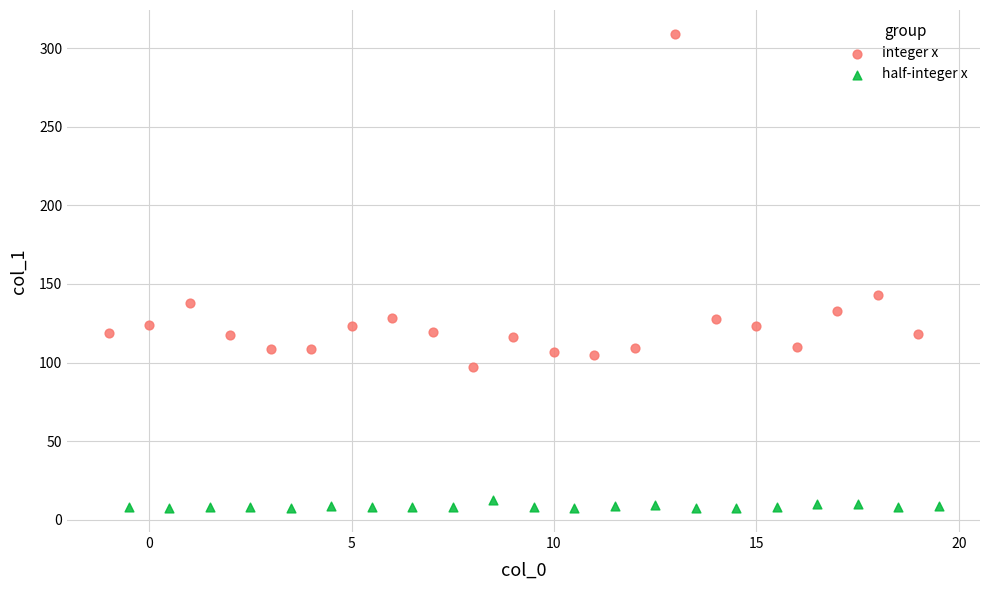

Which series reaches the minimum Y coordinate?

half-integer x